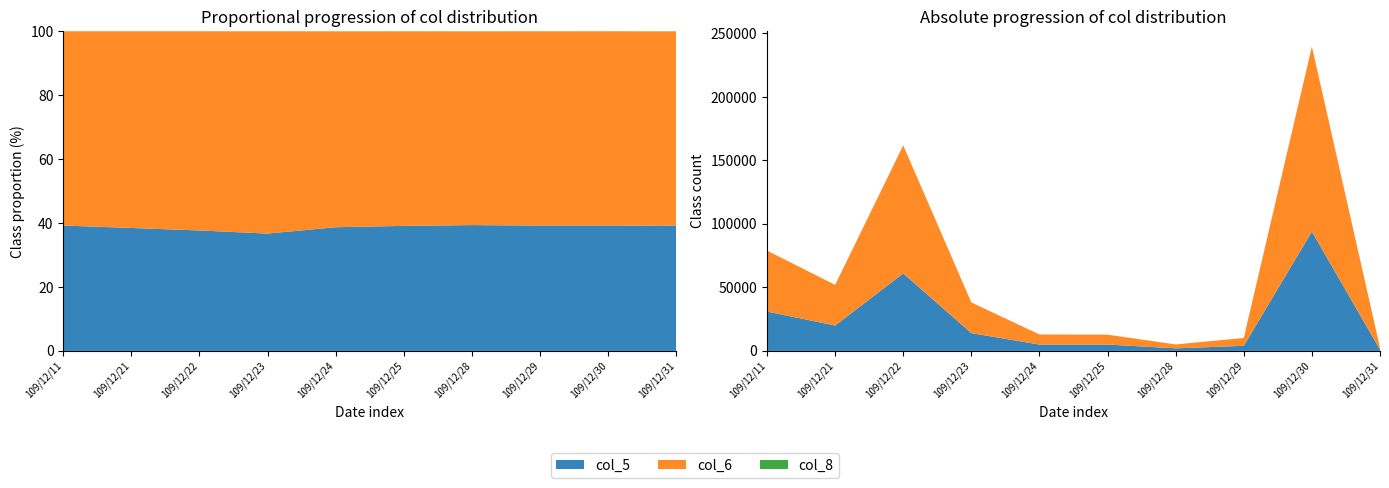

Reading right to left, what are all the values shown in this chart?

col_5: 1000	94000	4000	2000	5000	5000	14000	61000	20000	31000
col_6: 1550	145740	6200	3080	7780	7920	24140	100870	32000	48020
col_8: 1	2	1	1	3	2	3	5	2	2